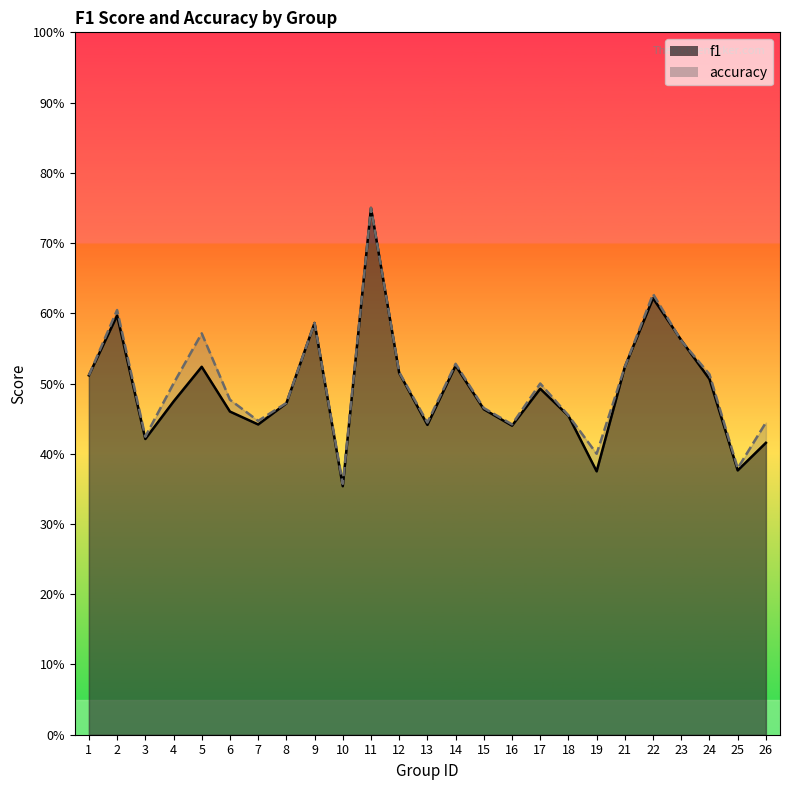

List the series in order of their overall mean, highest first.

accuracy, f1